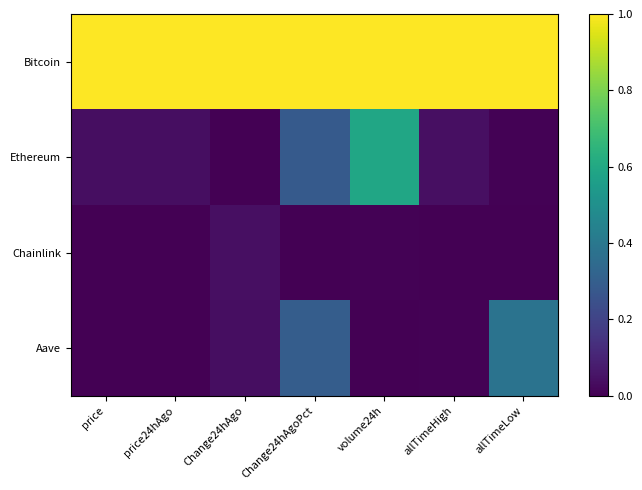

Which series has the largest range (max minus min)?

Ethereum